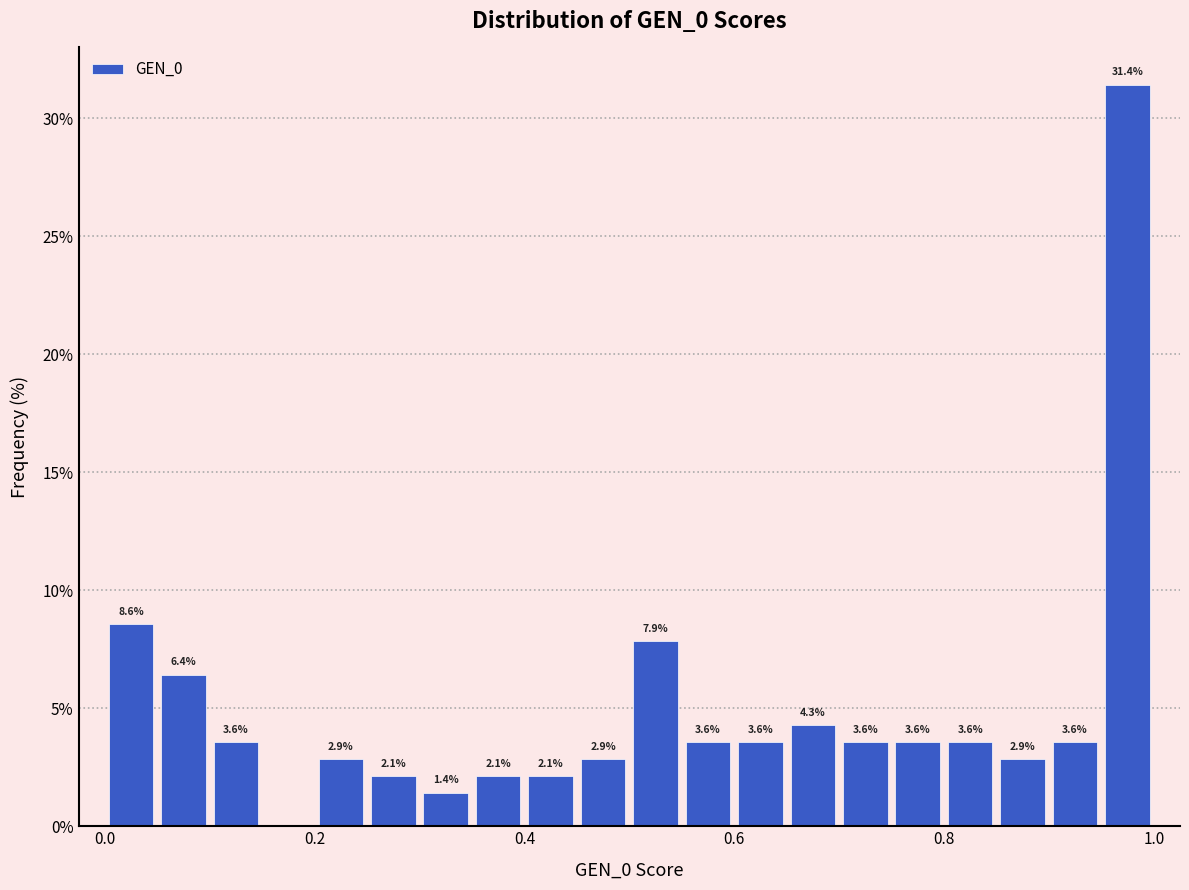

Read against the x-axis, roughly where is the centre of the tallest bar?

0.98